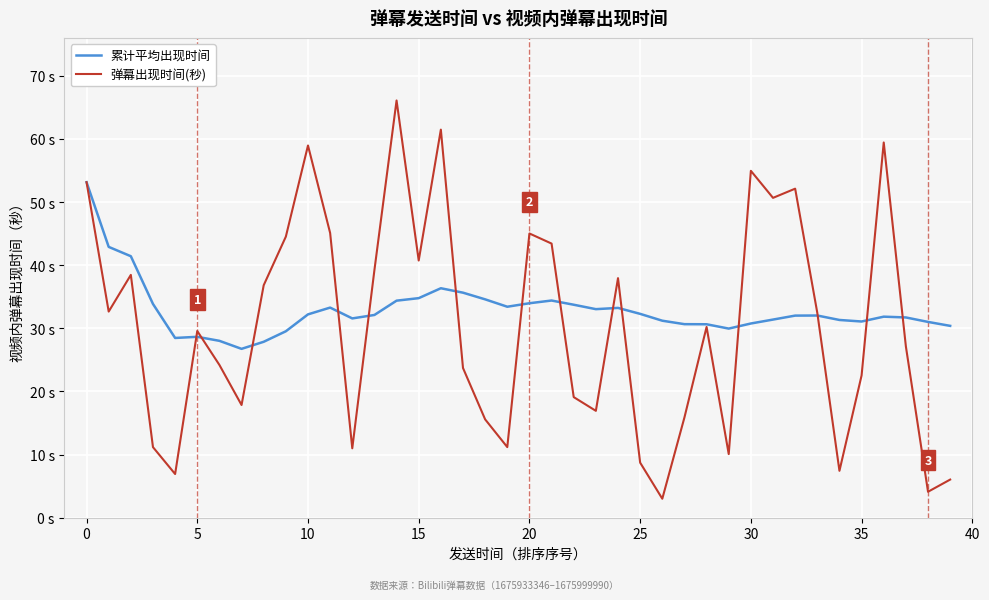

Does the chart have visible grid lines?

Yes